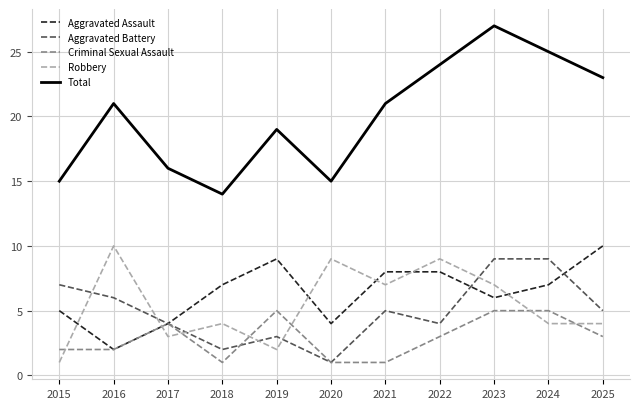

Which series has the largest range (max minus min)?

Total